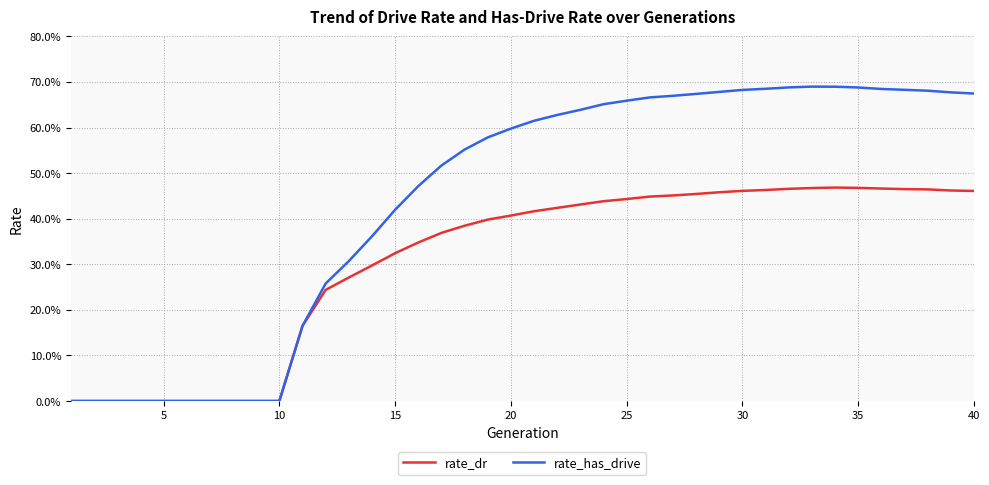

What is the maximum value for rate_has_drive?

69.0